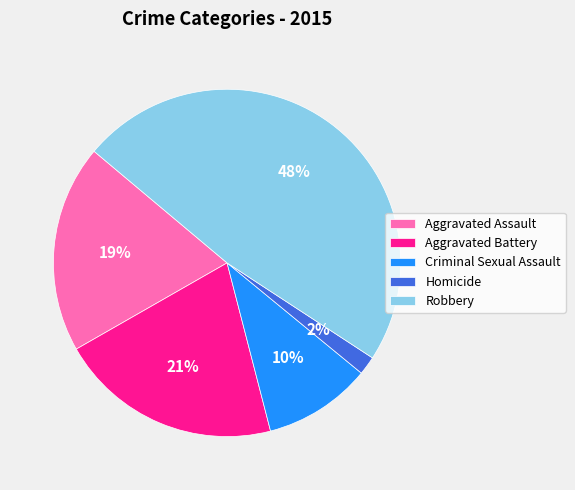

What is the ratio of the value at Robbery to the value at Criminal Sexual Assault?

4.8